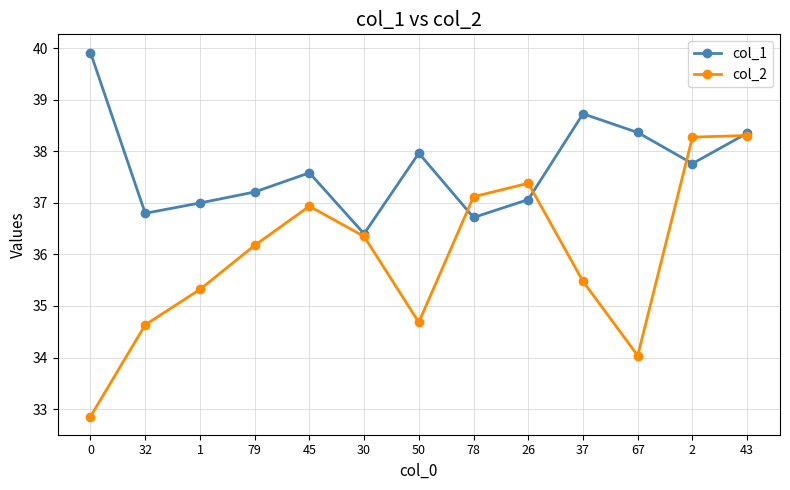

What position from the left is 78?

8